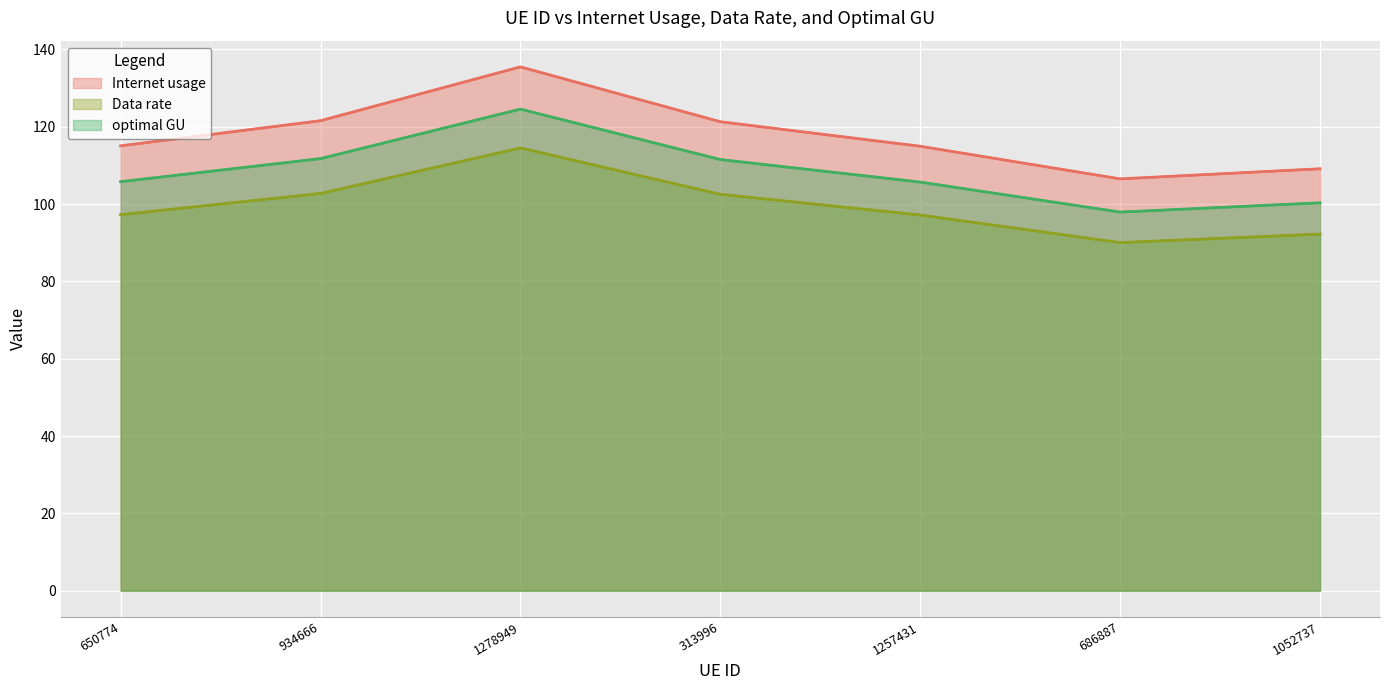

The value of Internet usage at 1257431 is 149.5. True or false?

False